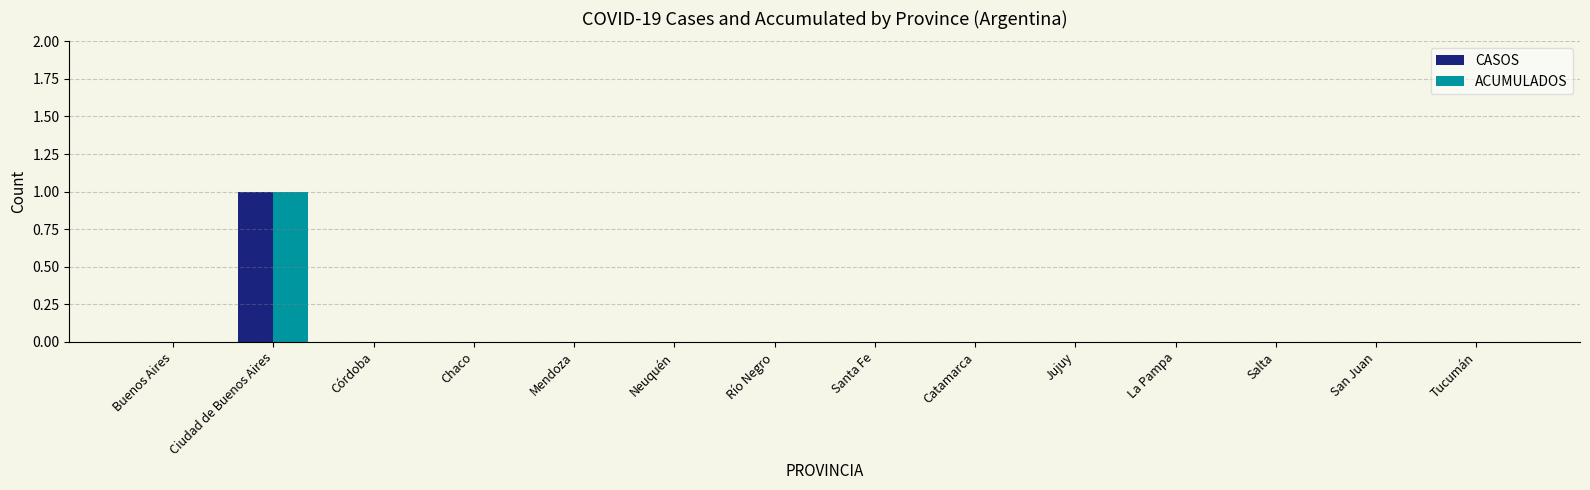

How many CASOS values are between 0 and 1?

14